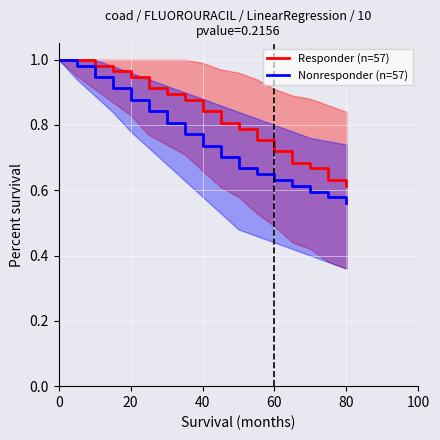

True or false: Responder (n=57) has a value of 0.5 at 20.

False